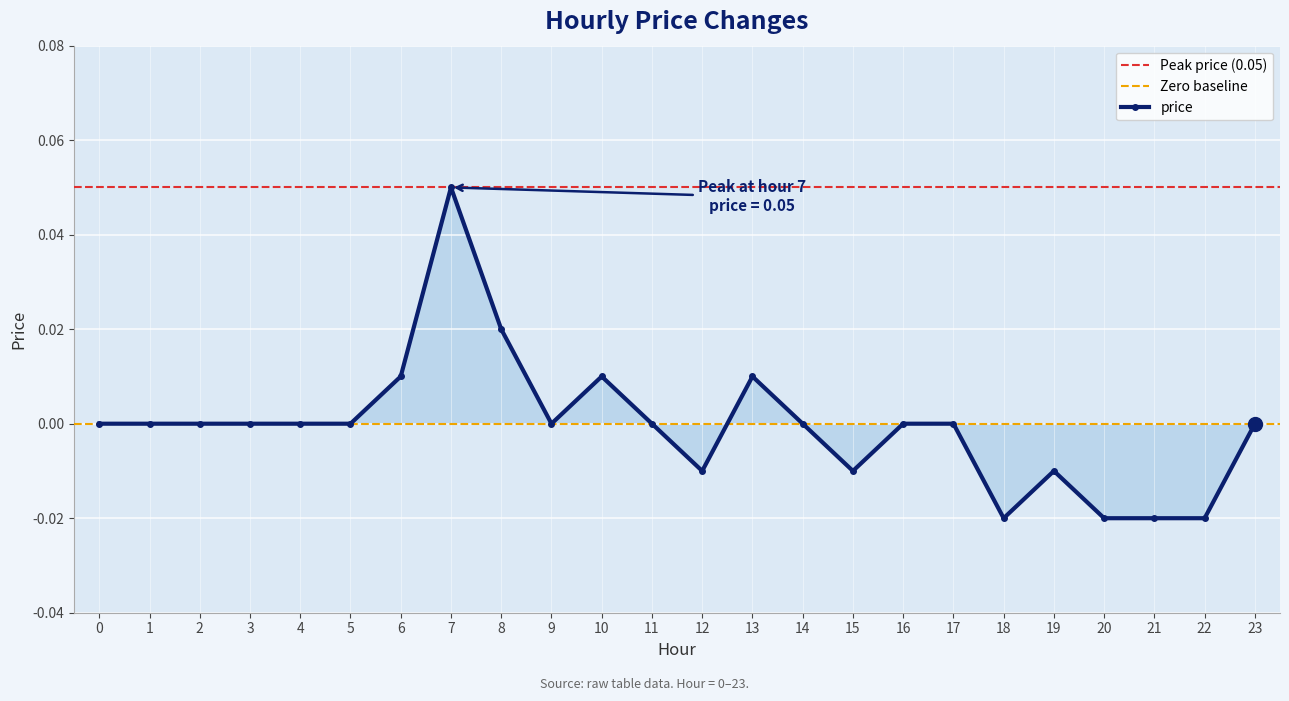

List the labels in order of value, smallest first.

18, 20, 21, 22, 12, 15, 19, 0, 1, 2, 3, 4, 5, 9, 11, 14, 16, 17, 23, 6, 10, 13, 8, 7